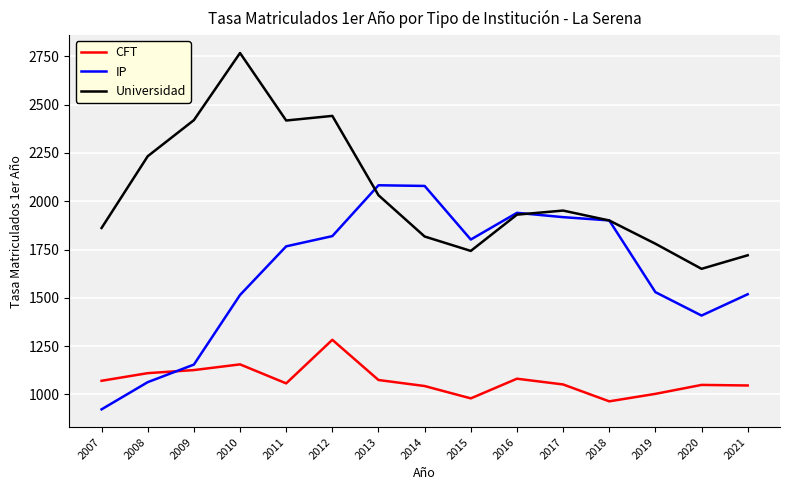

At which label does CFT reach its peak?

2012